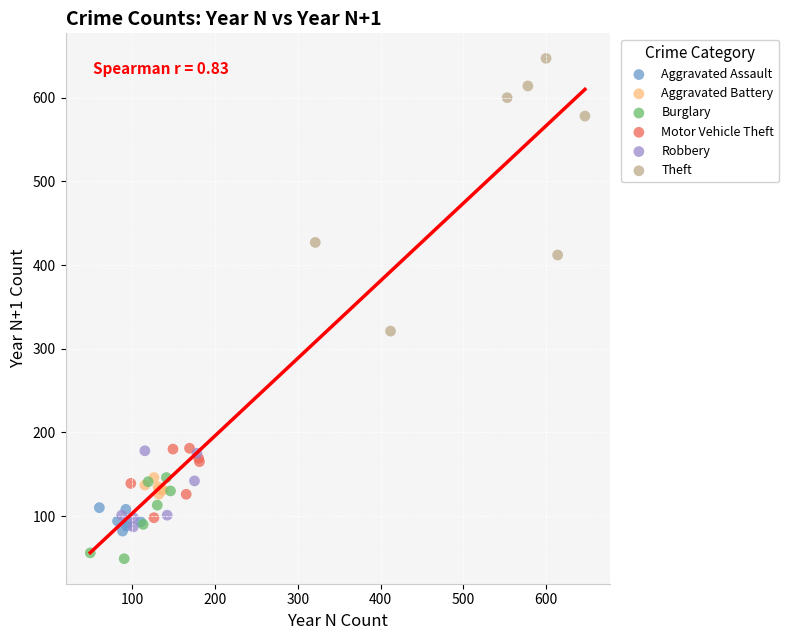

Which series contains the lowest Y value?

Burglary